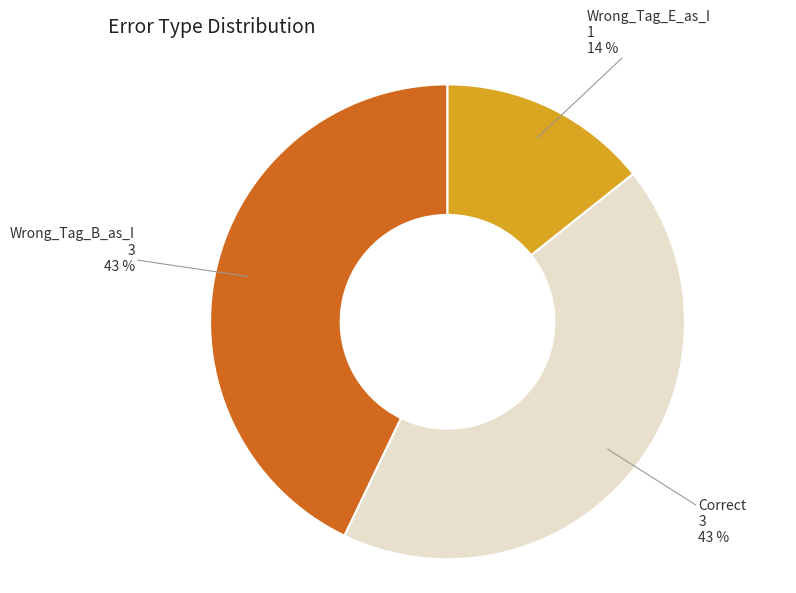

To the nearest percent, what is the average slice percentage?

33%